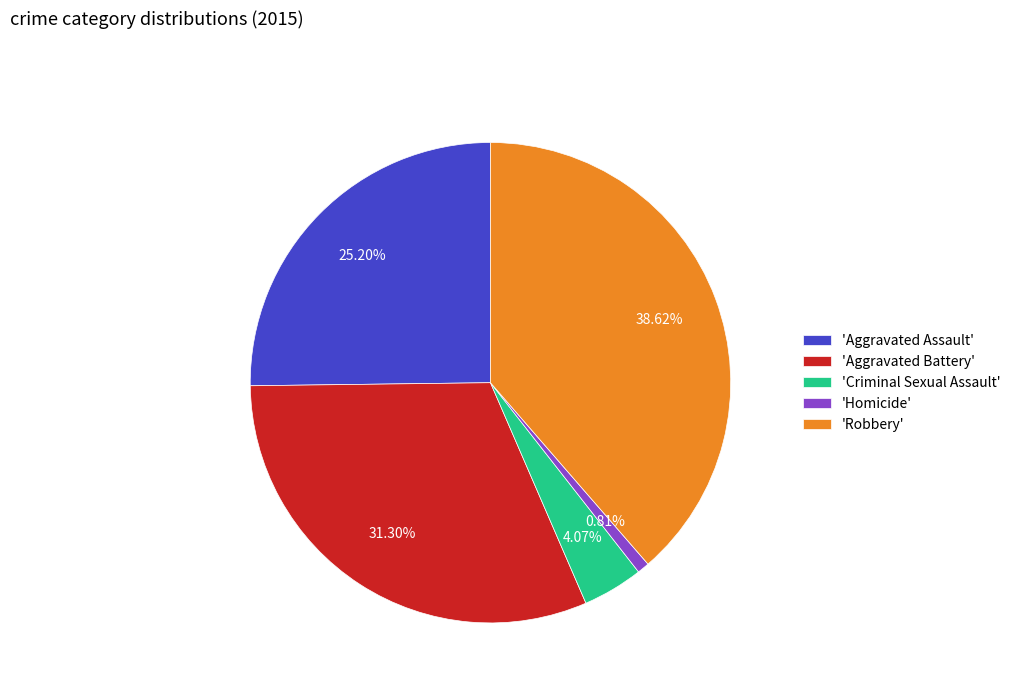

Does any single category account for the majority?

No